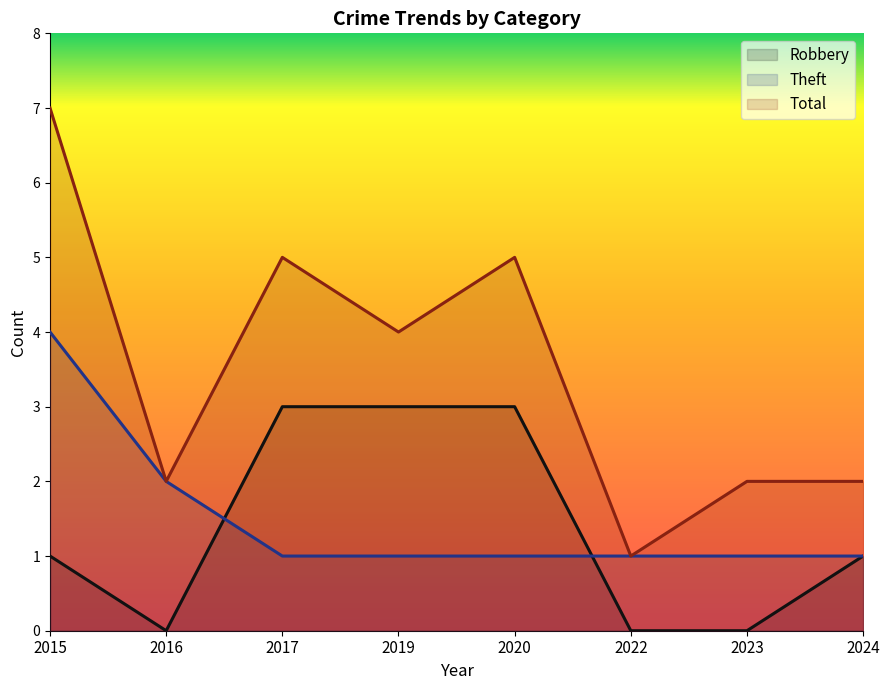

How many data points does each series have?

8